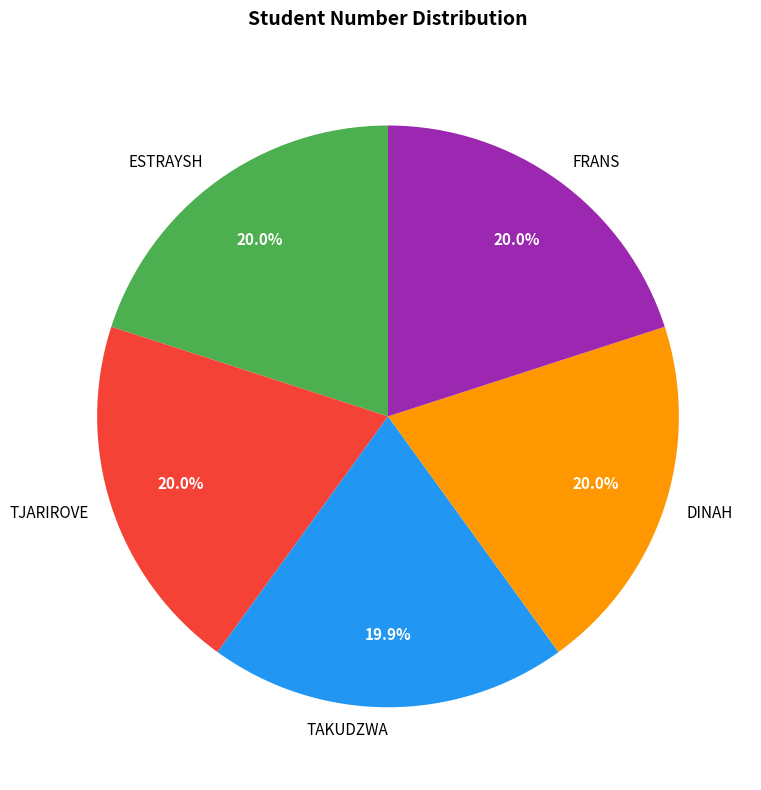

Is there a majority slice in this chart?

No